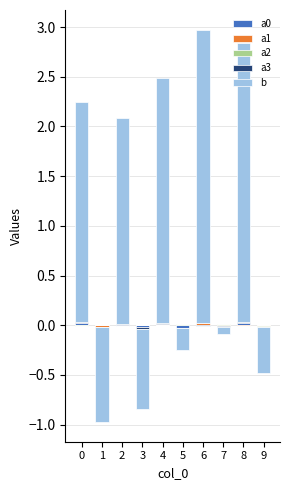

The a2 series shows 0.0 at 6. True or false?

False